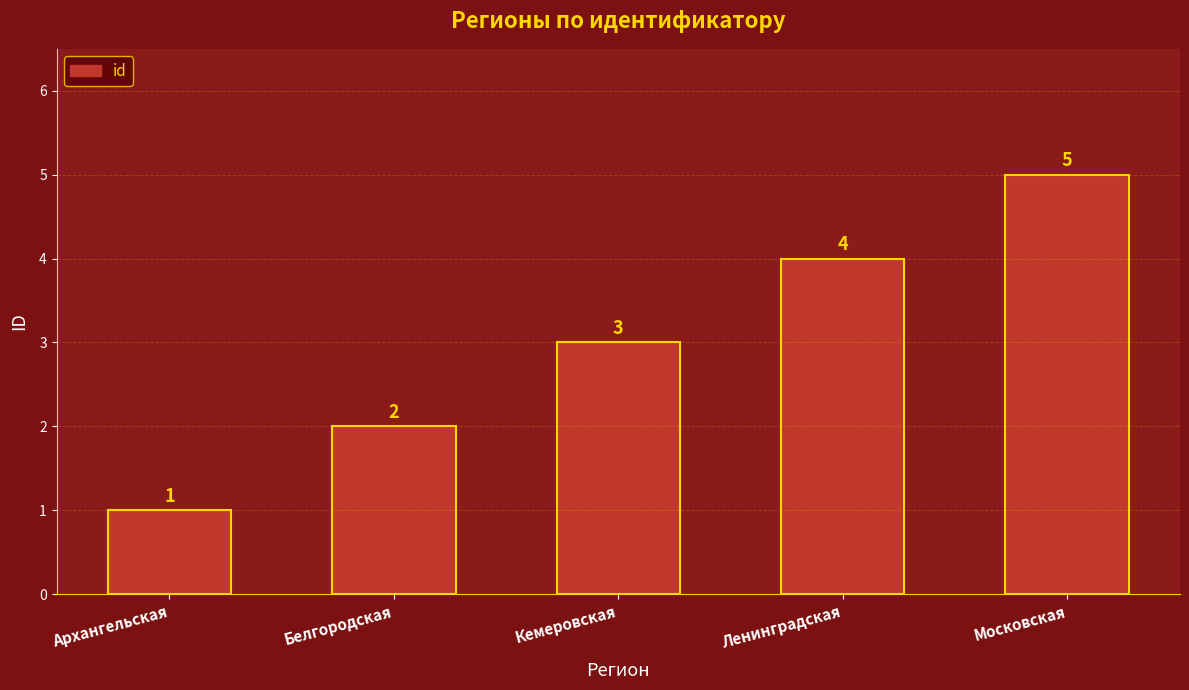

What position from the right is Ленинградская?

2